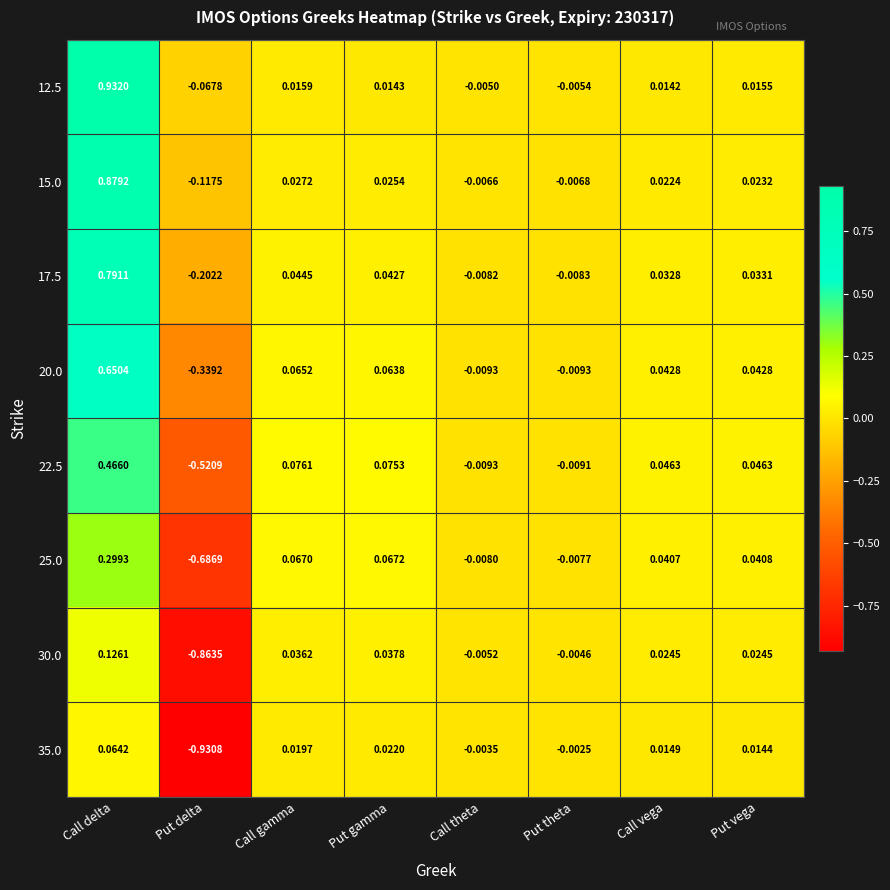

Where is 25.0 nearest to the value 0?

Put theta